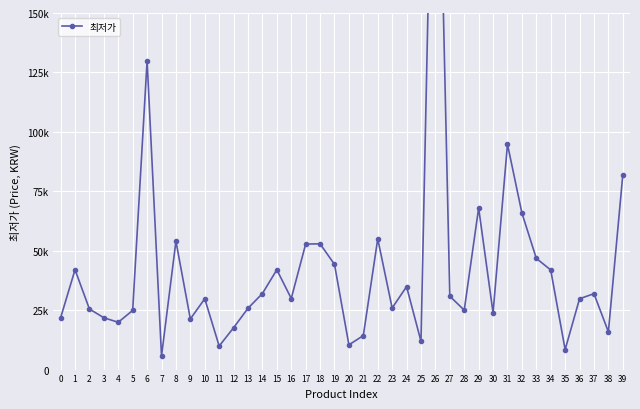

How many distinct data groups are displayed?

1